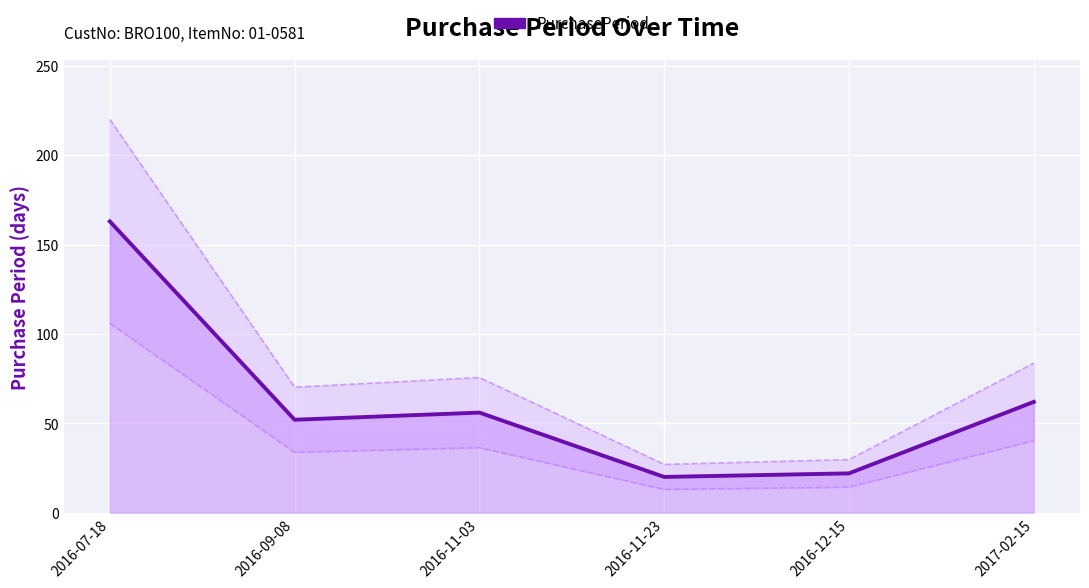

At which label does the data first exceed 56?

2016-07-18